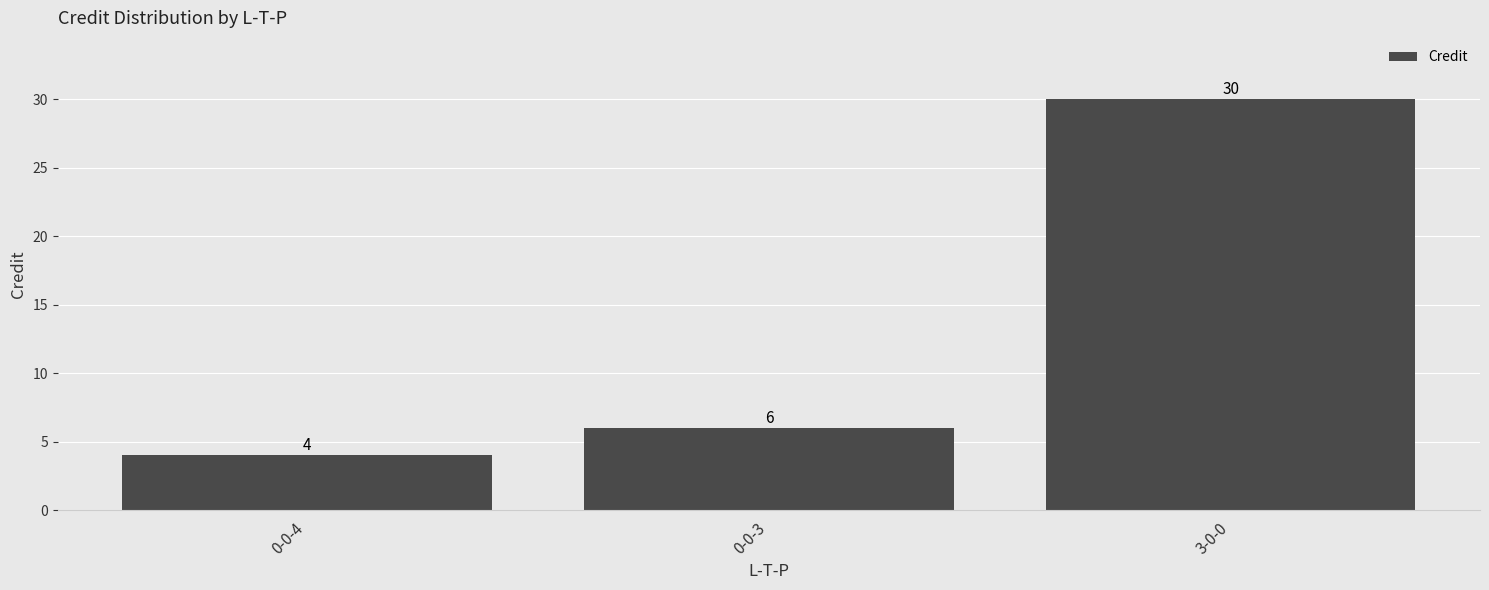

What is the sum of the values at 3-0-0 and 0-0-4?

34